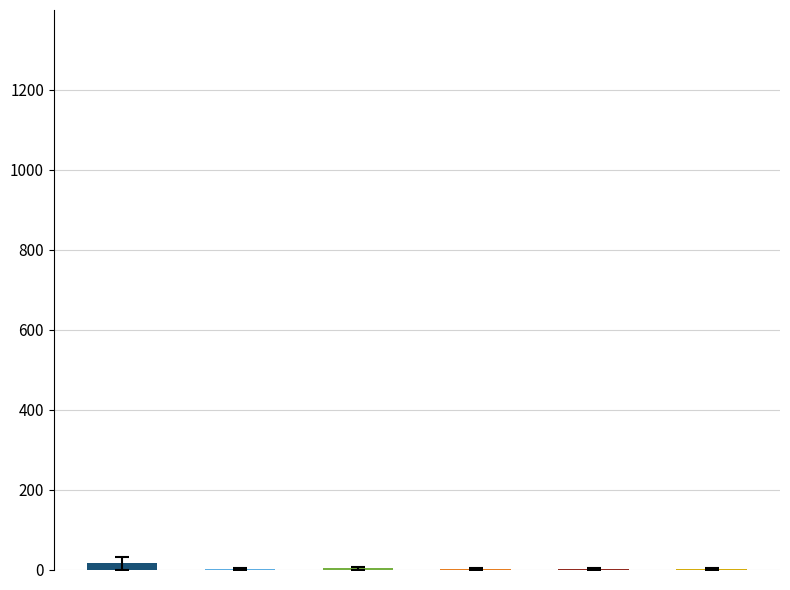

Which category has the lowest value in the MAR series?

FIADO